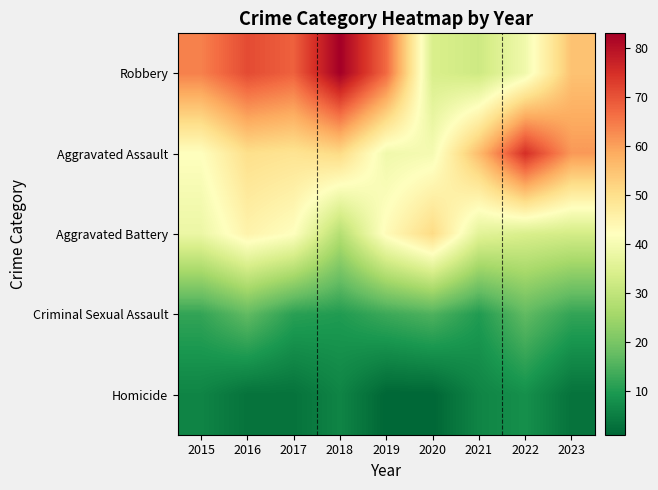

List the series in order of their peak value, lowest first.

Homicide, Criminal Sexual Assault, Aggravated Battery, Aggravated Assault, Robbery